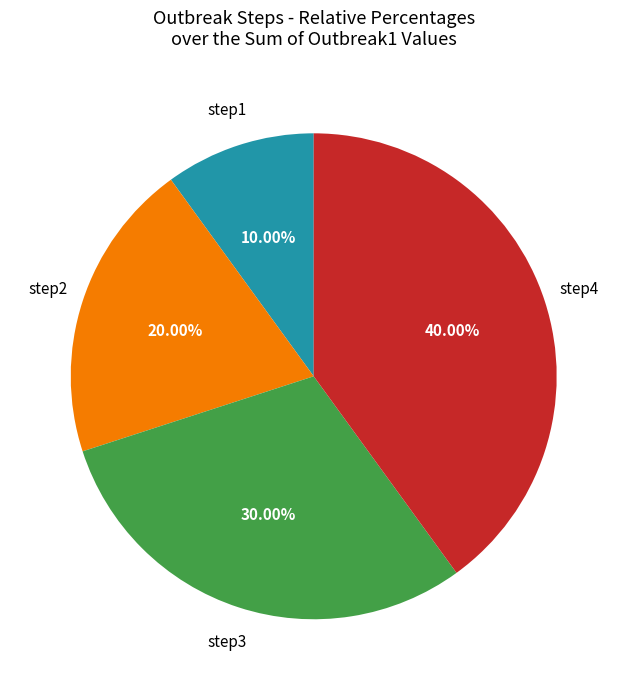

Is there a majority slice in this chart?

No